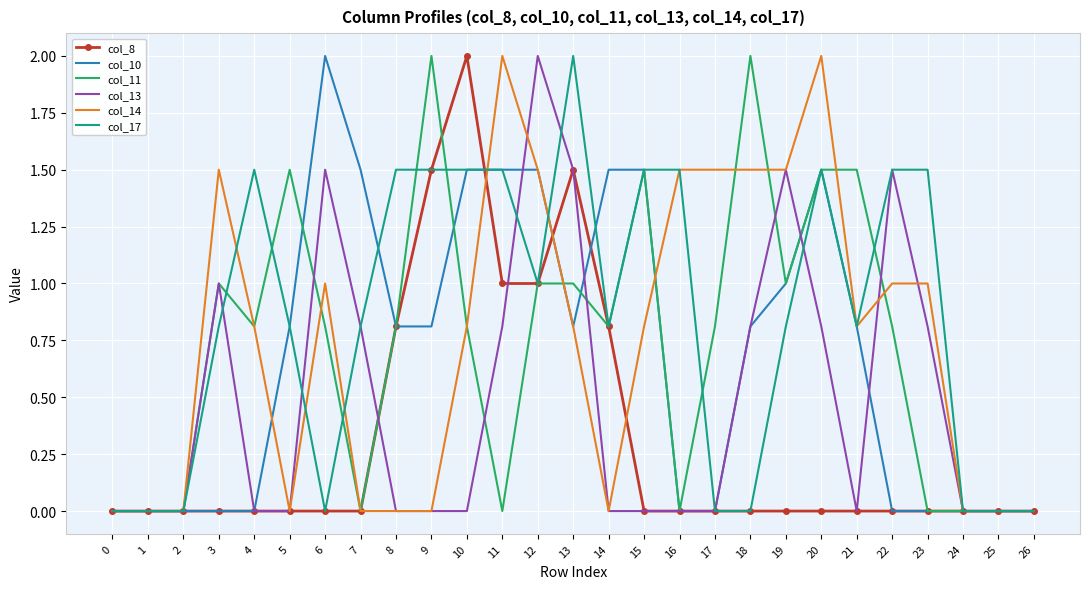

What is the total value across all series at 19?

5.8